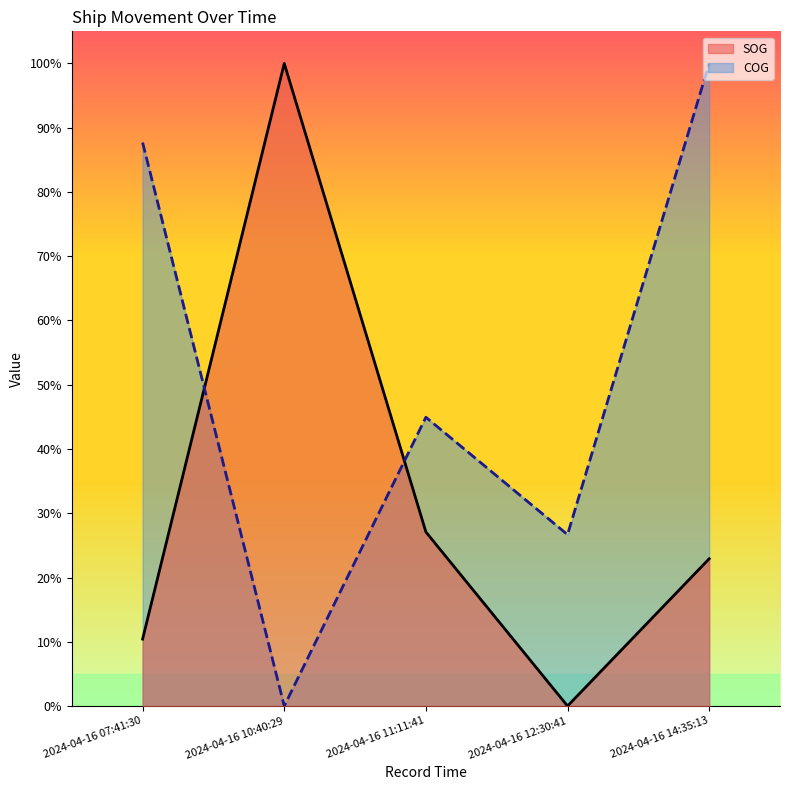

What is the label of the 5th point from the left?

2024-04-16 14:35:13